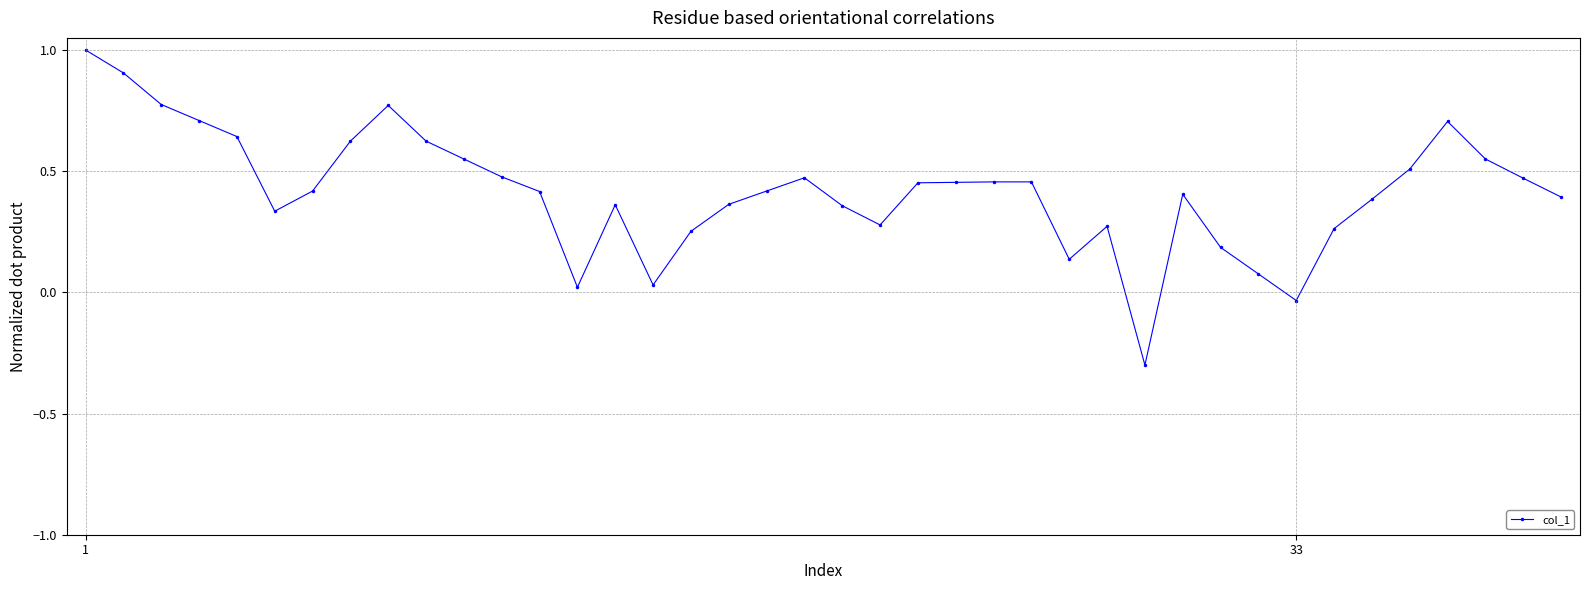

True or false: there are more than 1 points higher than both neighbors.

True